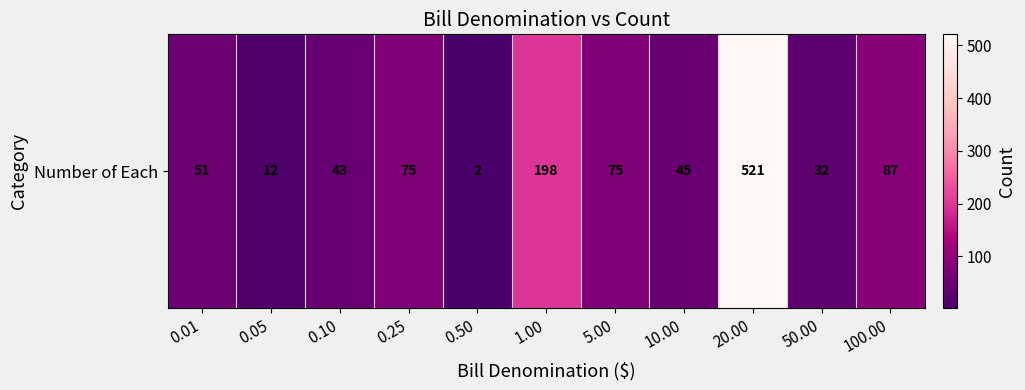

At which category does the chart reach its peak across all series?

20.00